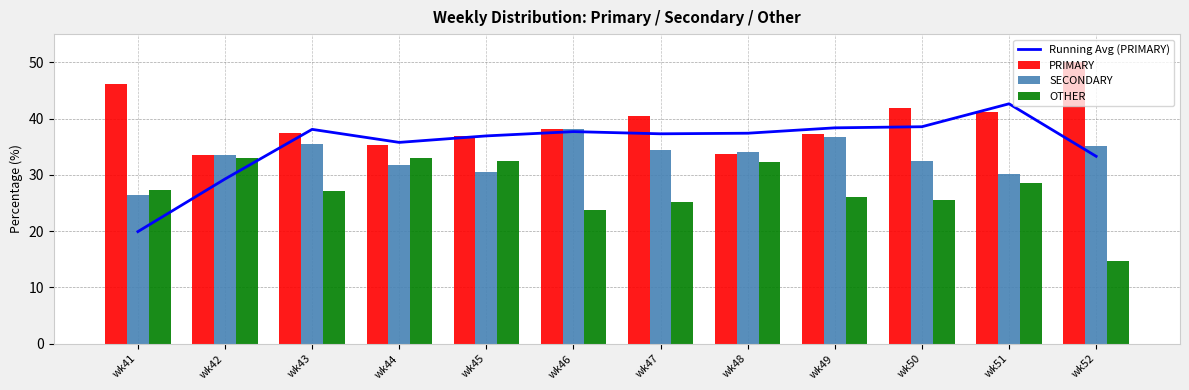

Is it true that OTHER equals 26.0 at wk49?

True